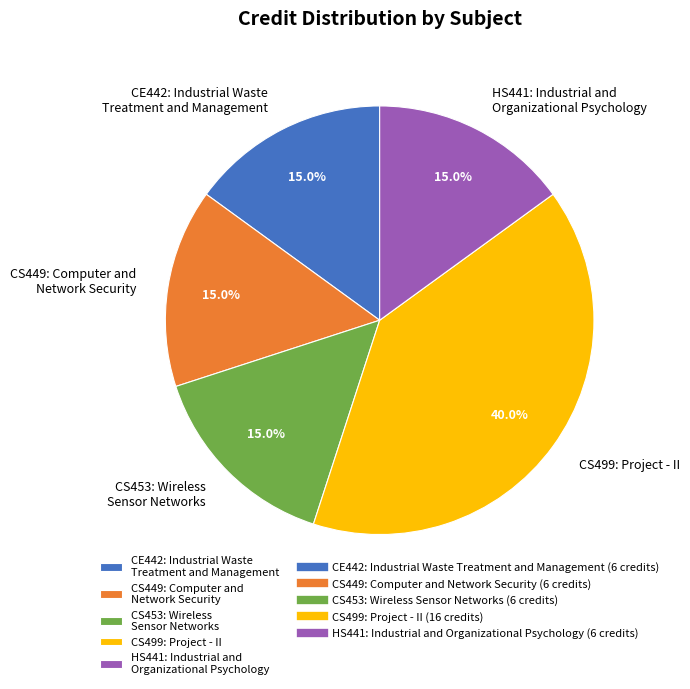

Between CE442: Industrial Waste Treatment and Management and CS499: Project - II, which is larger?

CS499: Project - II